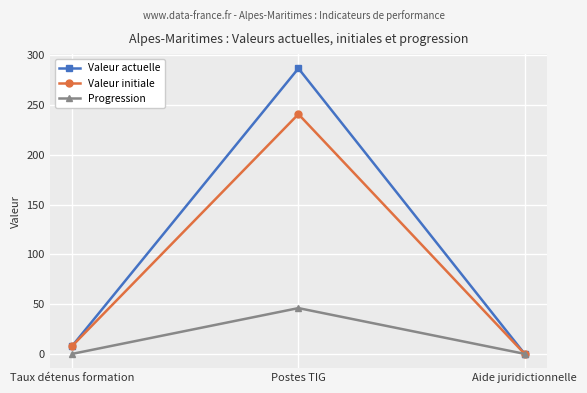

Where is Valeur initiale nearest to the value 120?

Taux détenus formation